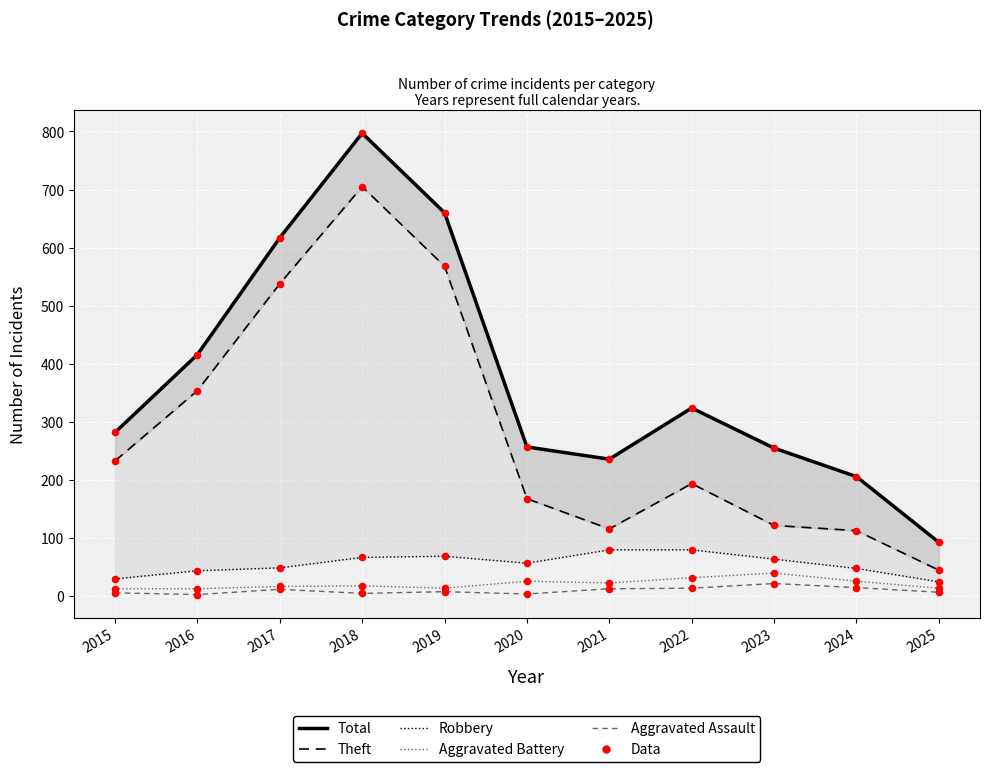

What is the total value across all series at 2020?

512